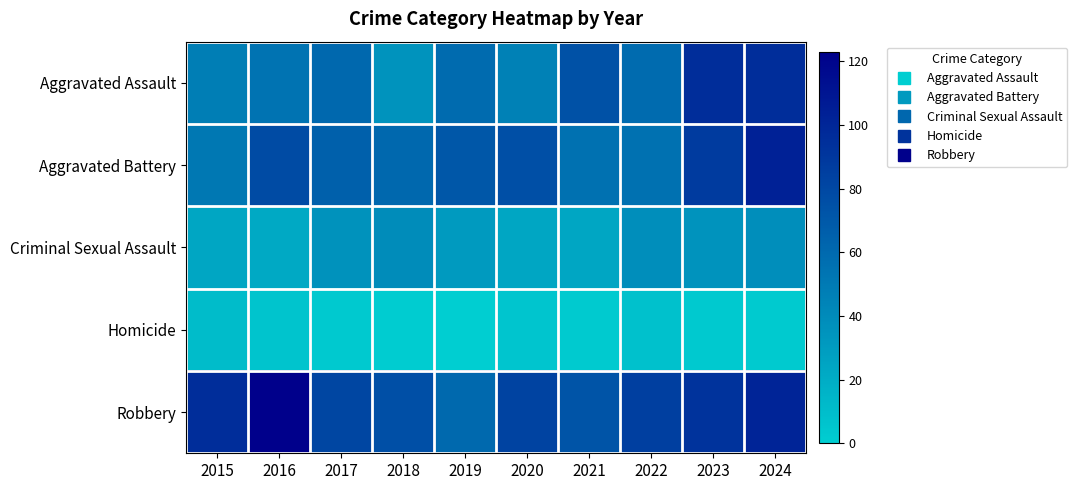

Reading left to right, list all the values displayed in this chart.

Aggravated Assault: 2015=48	2016=54	2017=61	2018=35	2019=59	2020=46	2021=74	2022=59	2023=96	2024=96
Aggravated Battery: 2015=51	2016=78	2017=65	2018=61	2019=71	2020=75	2021=55	2022=55	2023=87	2024=103
Criminal Sexual Assault: 2015=24	2016=22	2017=36	2018=39	2019=31	2020=24	2021=24	2022=38	2023=35	2024=38
Homicide: 2015=11	2016=6	2017=3	2018=1	2019=0	2020=5	2021=2	2022=8	2023=3	2024=2
Robbery: 2015=96	2016=123	2017=81	2018=75	2019=60	2020=83	2021=73	2022=85	2023=92	2024=101